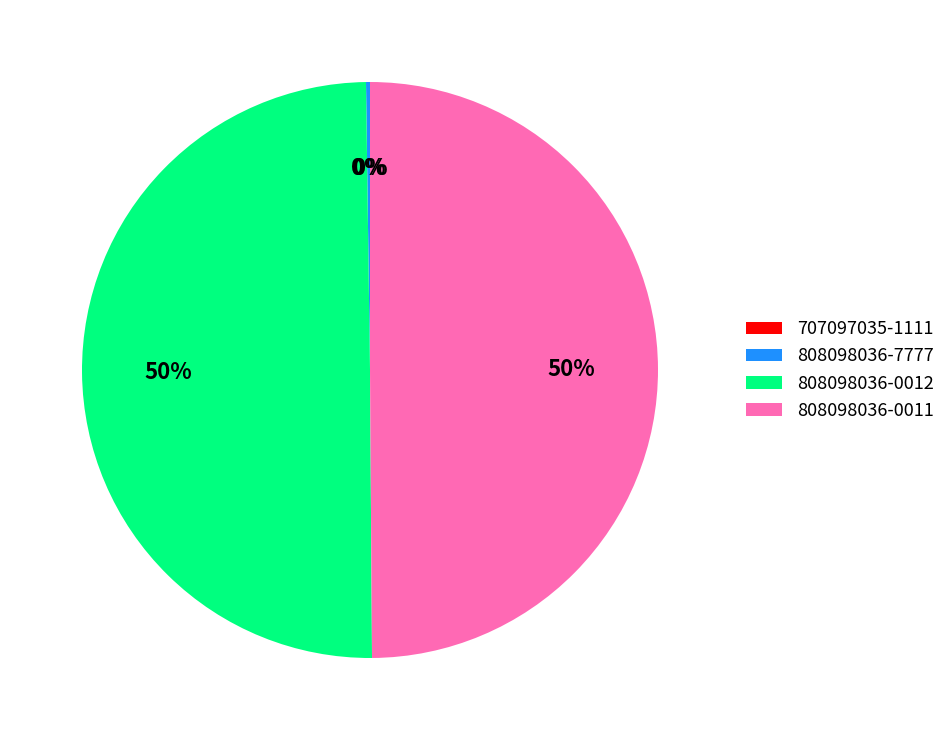

True or false: 808098036-0011 accounts for 37% of the total.

False